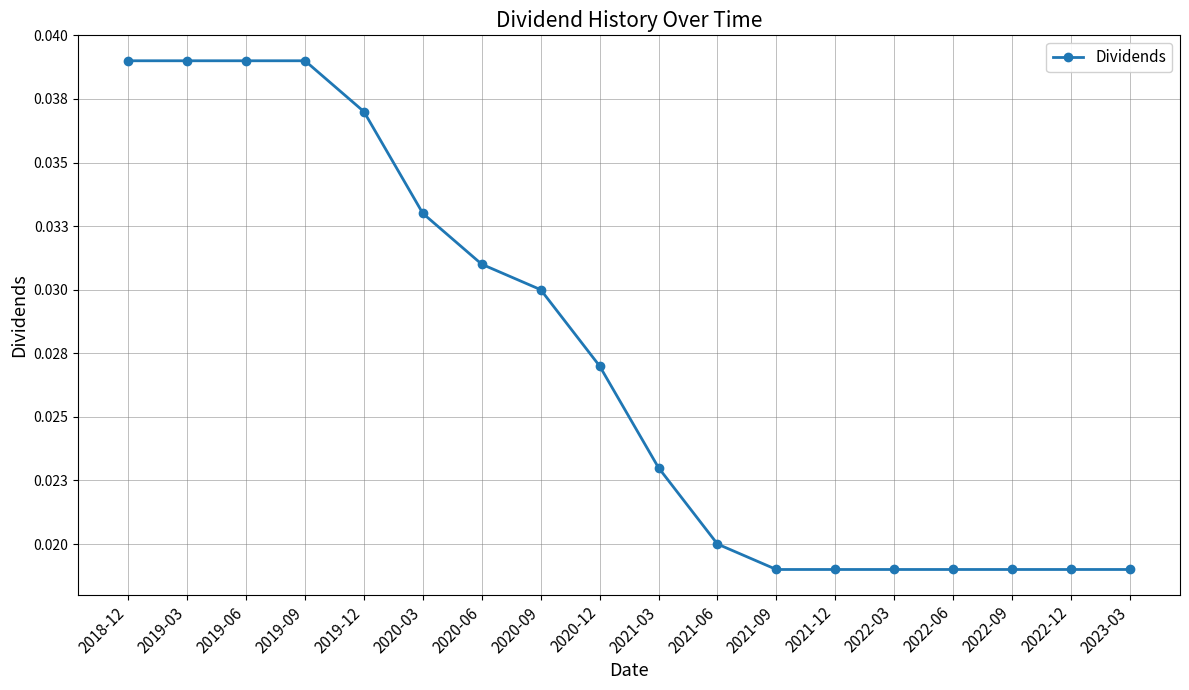

What is the label of the 2nd point from the left?

2019-03